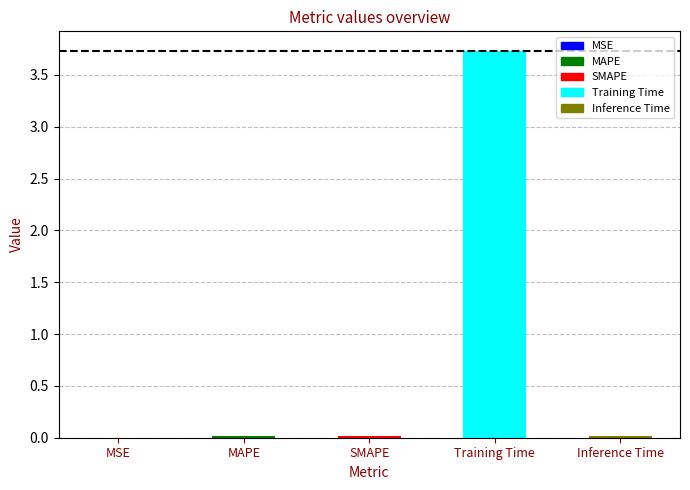

Between Training Time and Inference Time, which is larger?

Training Time